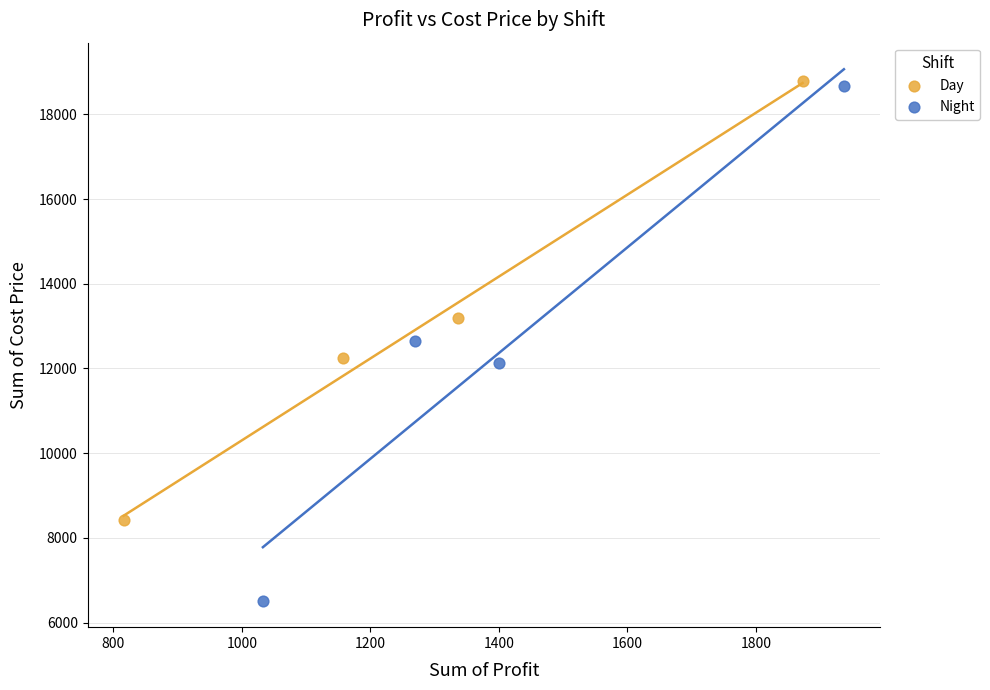

Which series has the largest Y range (max minus min)?

Night